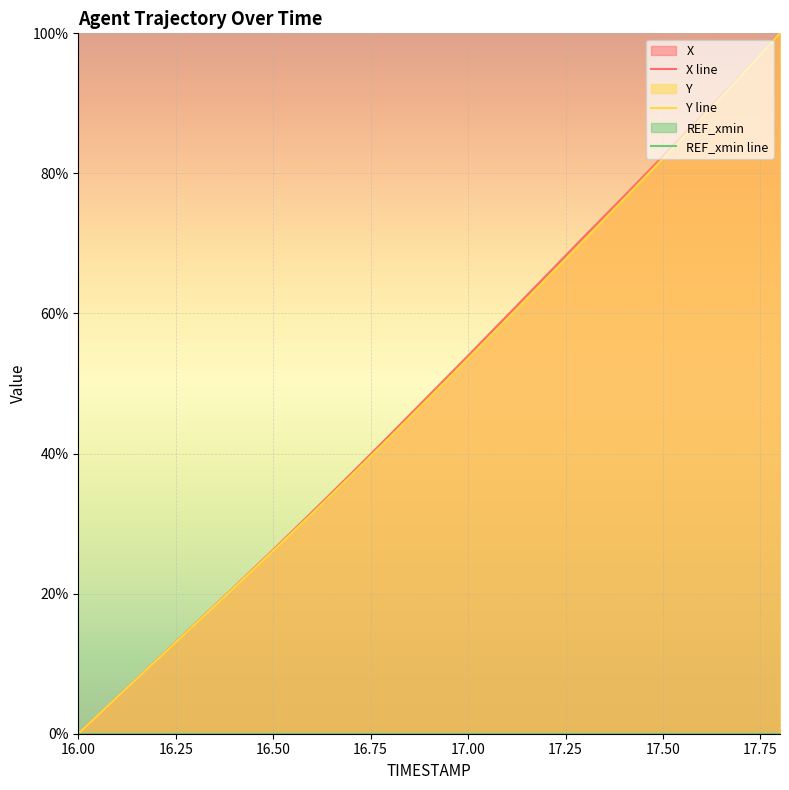

True or false: REF_xmin line and X line intersect in this chart.

False